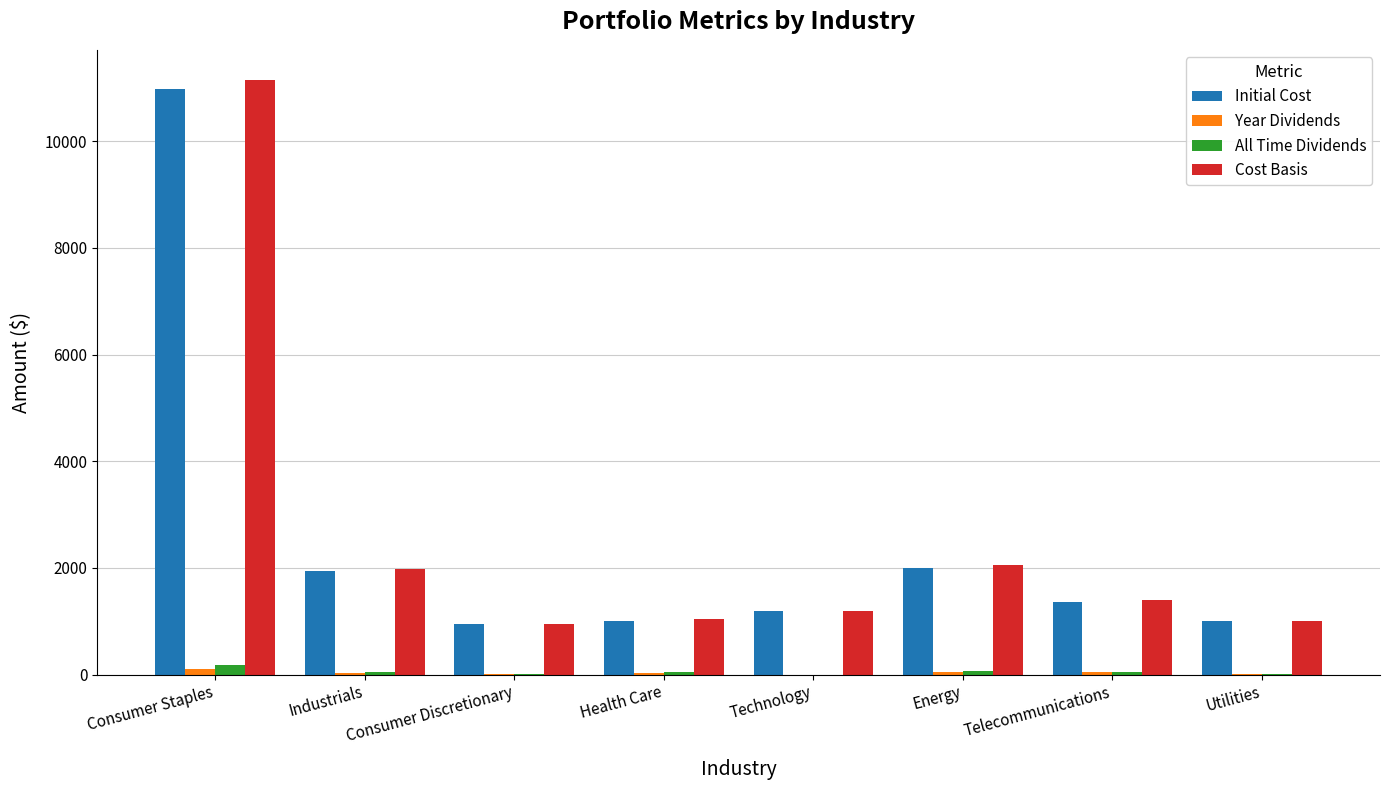

What is the sum of the All Time Dividends values at Health Care and Consumer Discretionary?

55.8